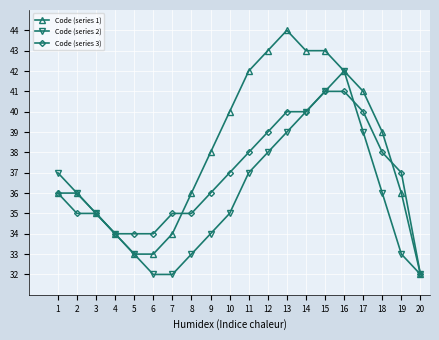

How many categories are shown in the chart?

20